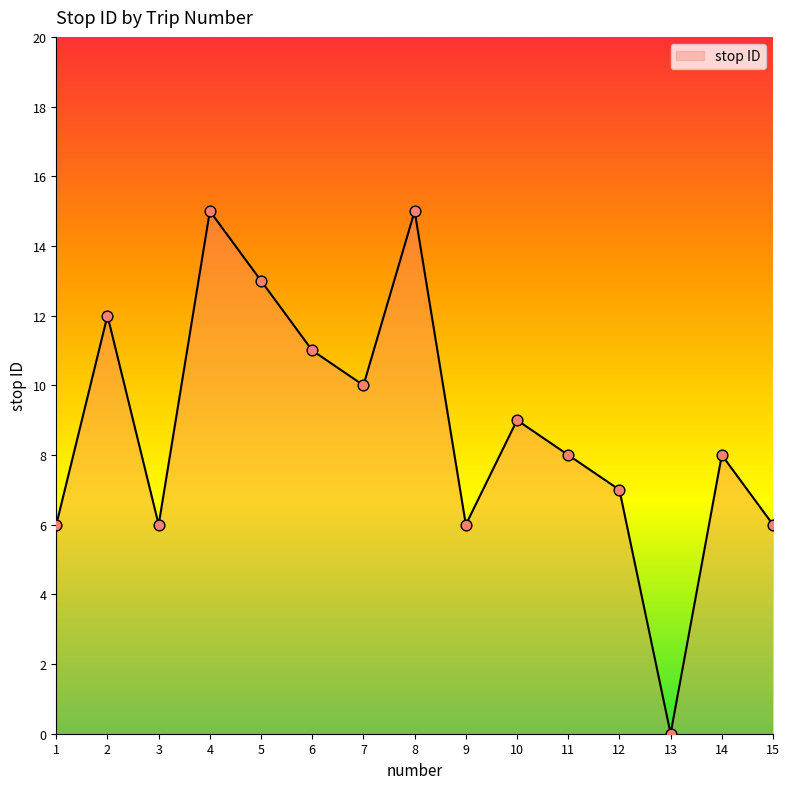

What is the change in value from 8 to 14?

-7